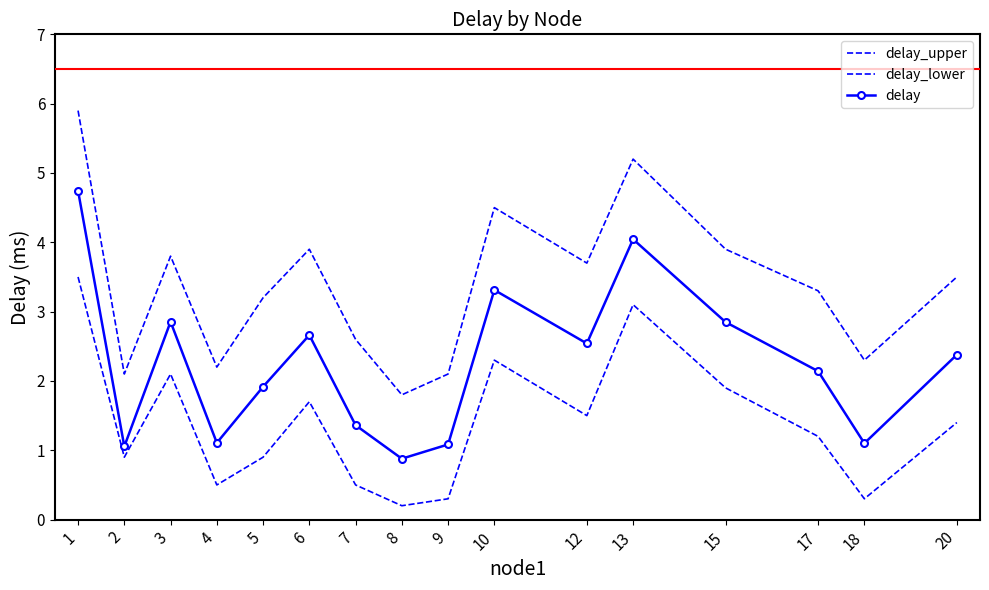

Reading left to right, transcribe all the data shown in this chart.

delay_upper: 1=5.9	2=2.1	3=3.8	4=2.2	5=3.2	6=3.9	7=2.6	8=1.8	9=2.1	10=4.5	12=3.7	13=5.2	15=3.9	17=3.3	18=2.3	20=3.5
delay_lower: 1=3.5	2=0.9	3=2.1	4=0.5	5=0.9	6=1.7	7=0.5	8=0.2	9=0.3	10=2.3	12=1.5	13=3.1	15=1.9	17=1.2	18=0.3	20=1.4
delay: 1=4.7	2=1.1	3=2.9	4=1.1	5=1.9	6=2.7	7=1.4	8=0.9	9=1.1	10=3.3	12=2.5	13=4.0	15=2.8	17=2.1	18=1.1	20=2.4